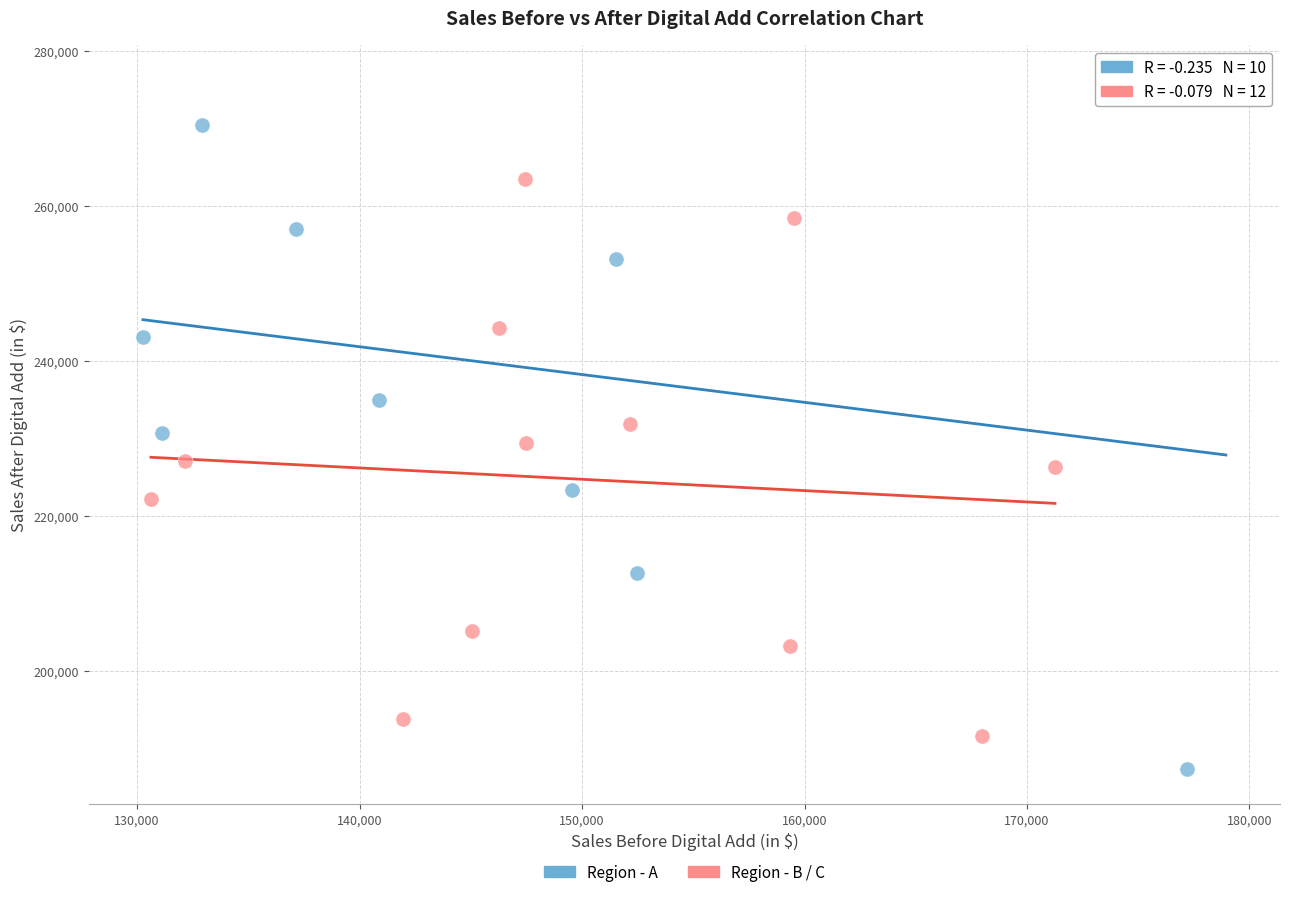

Which series has the largest Y range (max minus min)?

Region - A